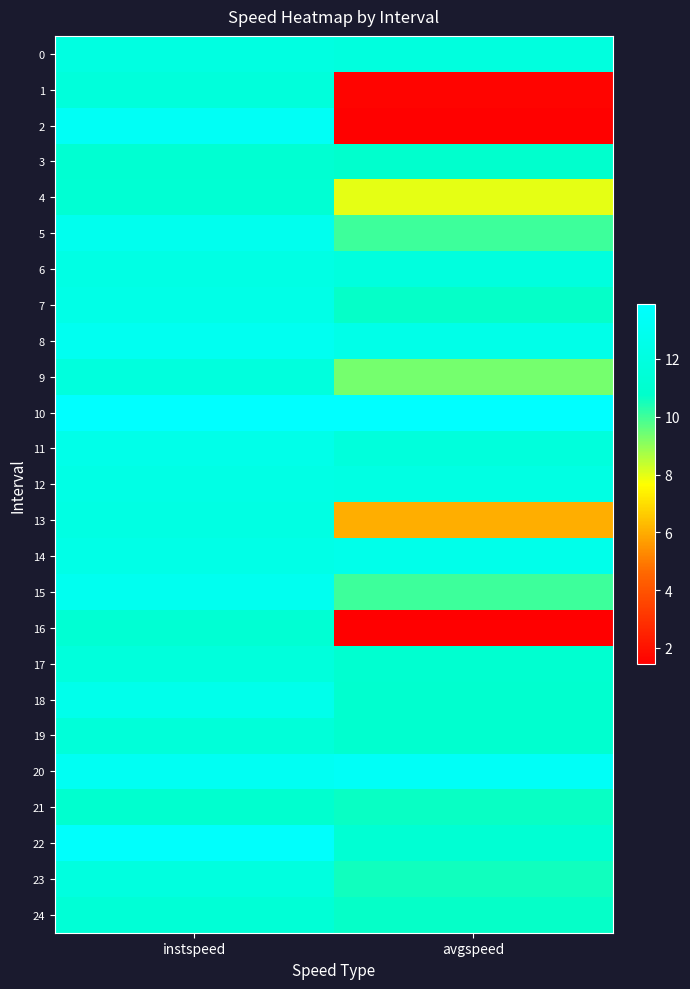

Reading left to right, what are all the values shown in this chart?

0: instspeed=12.1	avgspeed=11.9
1: instspeed=11.7	avgspeed=1.6
2: instspeed=13.3	avgspeed=1.5
3: instspeed=11.1	avgspeed=10.9
4: instspeed=11.2	avgspeed=8.0
5: instspeed=12.8	avgspeed=10.0
6: instspeed=12.3	avgspeed=11.9
7: instspeed=12.4	avgspeed=10.7
8: instspeed=13.0	avgspeed=12.5
9: instspeed=11.8	avgspeed=9.3
10: instspeed=13.9	avgspeed=13.9
11: instspeed=12.5	avgspeed=11.8
12: instspeed=12.3	avgspeed=12.2
13: instspeed=12.2	avgspeed=6.0
14: instspeed=12.5	avgspeed=12.6
15: instspeed=13.0	avgspeed=10.0
16: instspeed=11.3	avgspeed=1.4
17: instspeed=11.8	avgspeed=11.0
18: instspeed=12.7	avgspeed=10.9
19: instspeed=11.6	avgspeed=11.0
20: instspeed=13.2	avgspeed=13.4
21: instspeed=10.9	avgspeed=10.6
22: instspeed=13.7	avgspeed=11.2
23: instspeed=12.0	avgspeed=10.6
24: instspeed=11.4	avgspeed=10.7